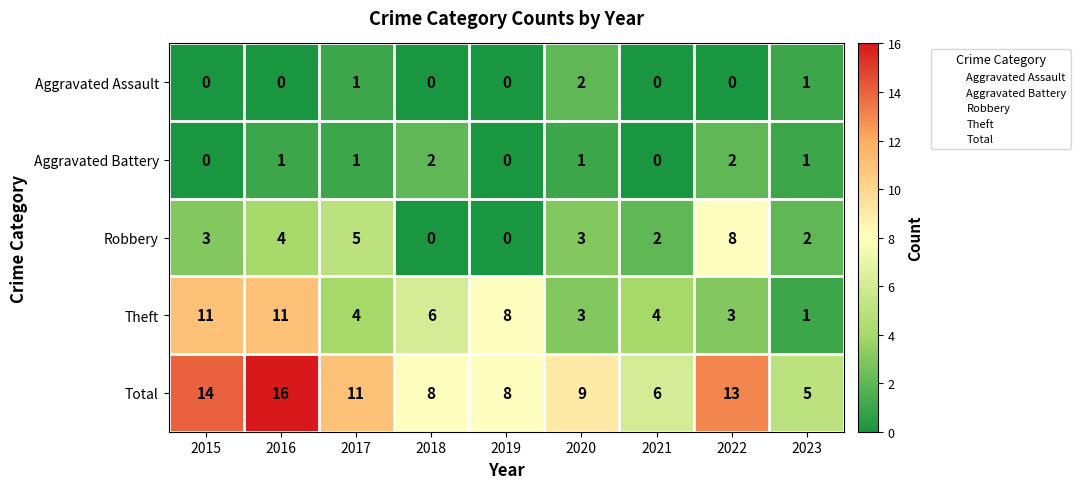

How many series are shown in this chart?

5